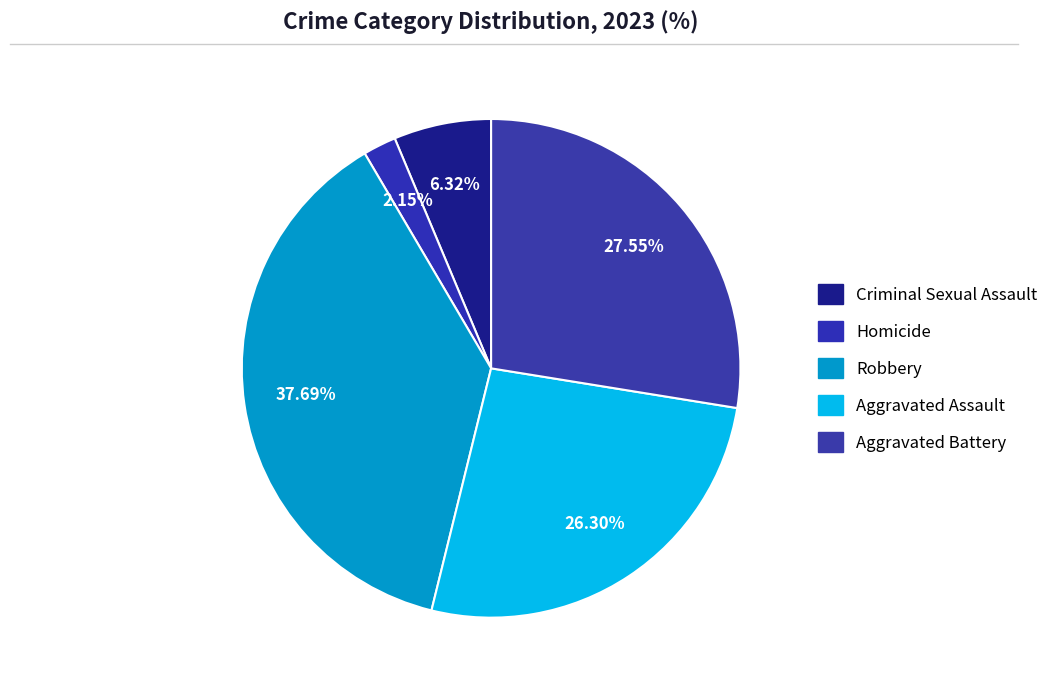

To the nearest percent, what percentage of the pie is Homicide?

2%